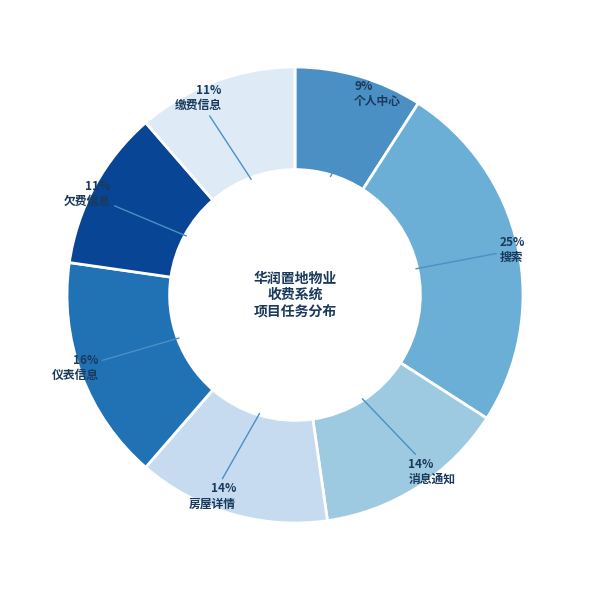

How many segments does this pie chart have?

7